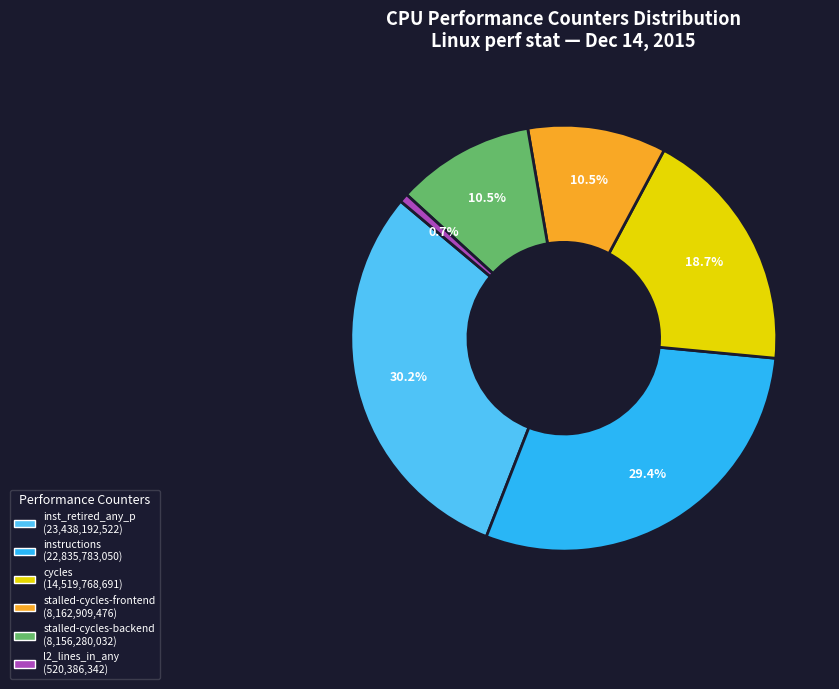

Does any single category account for the majority?

No